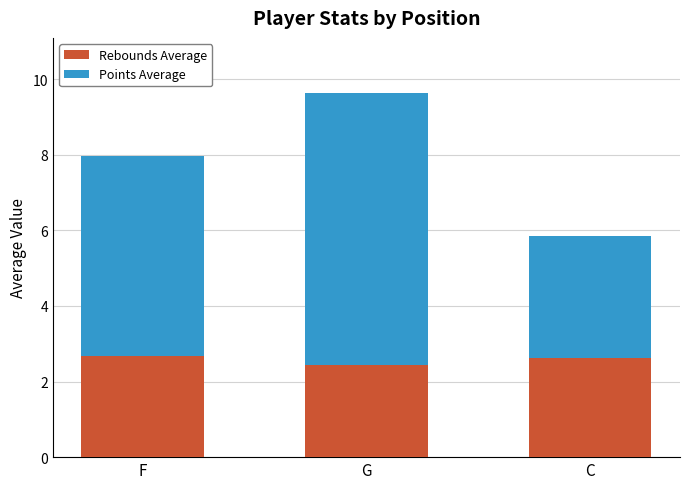

What is the sum of the Rebounds Average values at C and F?

5.3